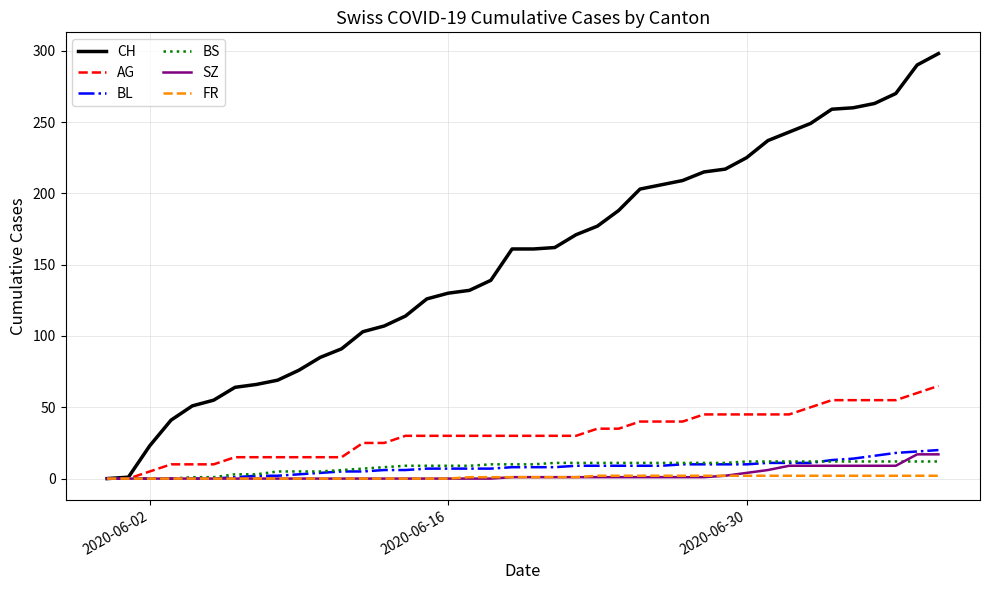

How many lines are shown in the chart?

6